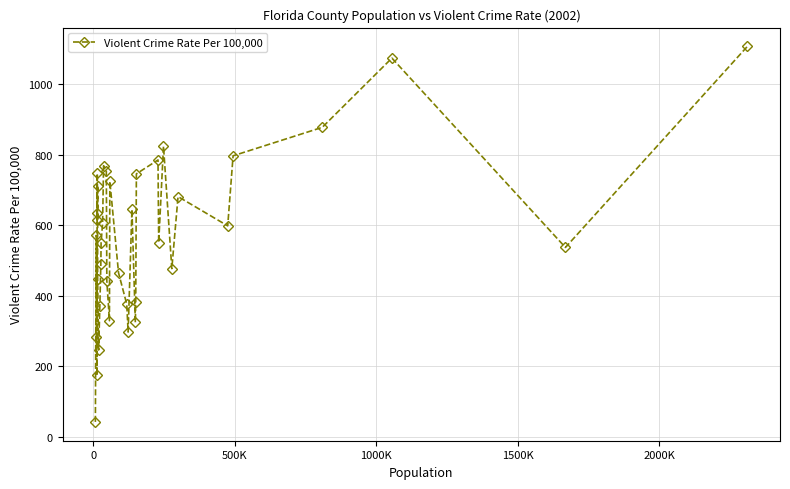

What is the sum of all values?

21048.7